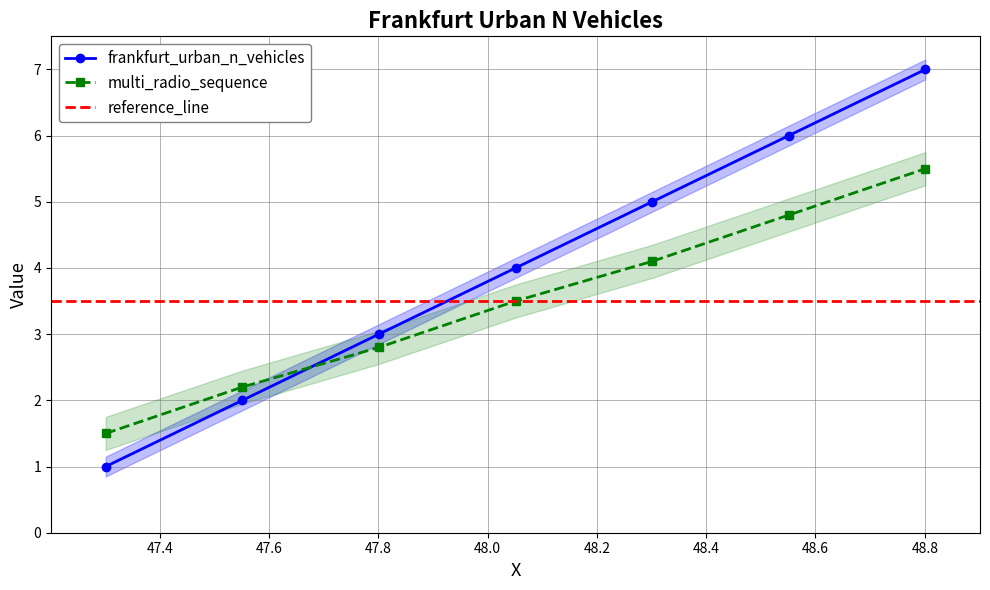

What is the maximum value for frankfurt_urban_n_vehicles?

7.0